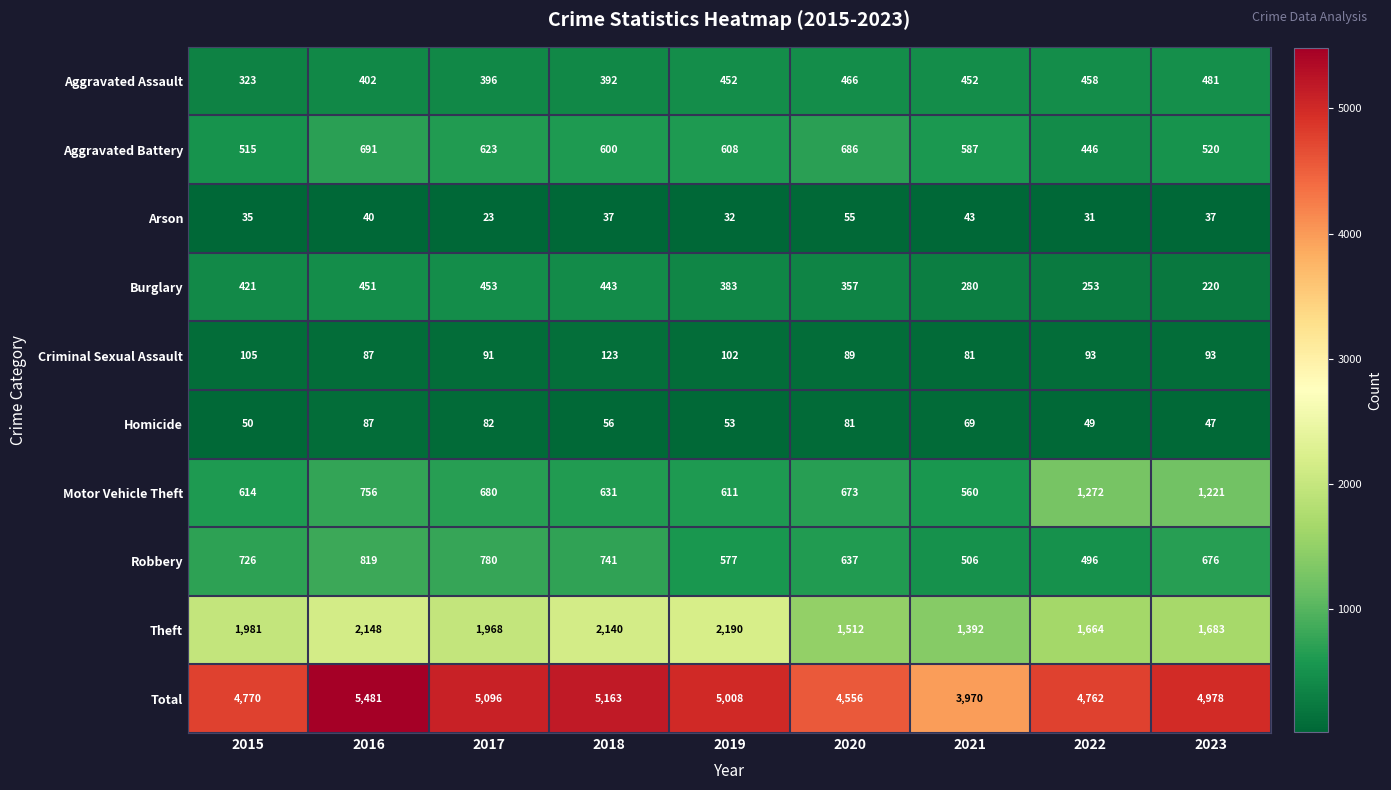

Between 2015 and 2018, which series saw the biggest shift?

Total